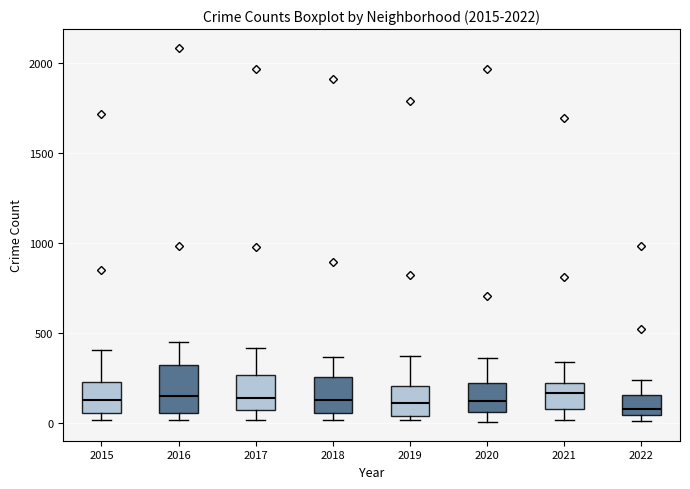

Reading left to right, transcribe this box plot: for each box, give where its median line is, the range the box spans, and where its two whiskers end, as read against the y-axis. The values are not printed on the chart, so give them approximately, as read against the axis.

2015: median 150, box 50 to 250, whiskers 0 to 400
2016: median 150, box 50 to 300, whiskers 0 to 450
2017: median 150, box 100 to 250, whiskers 0 to 400
2018: median 150, box 50 to 250, whiskers 0 to 350
2019: median 100, box 50 to 200, whiskers 0 to 400
2020: median 100, box 50 to 250, whiskers 0 to 350
2021: median 150, box 100 to 250, whiskers 0 to 350
2022: median 100, box 50 to 150, whiskers 0 to 250